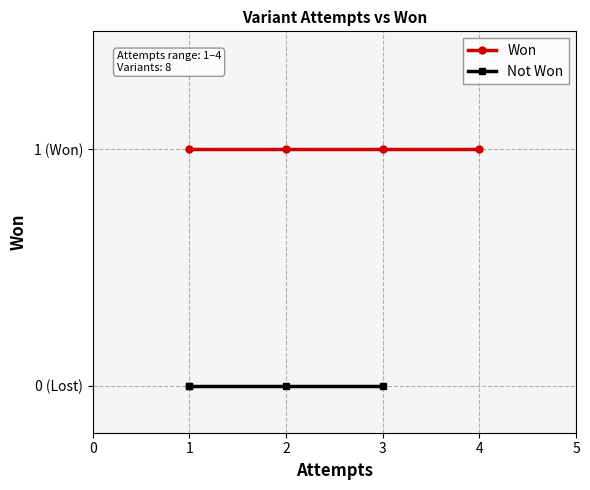

Count the number of categories in the chart.

4